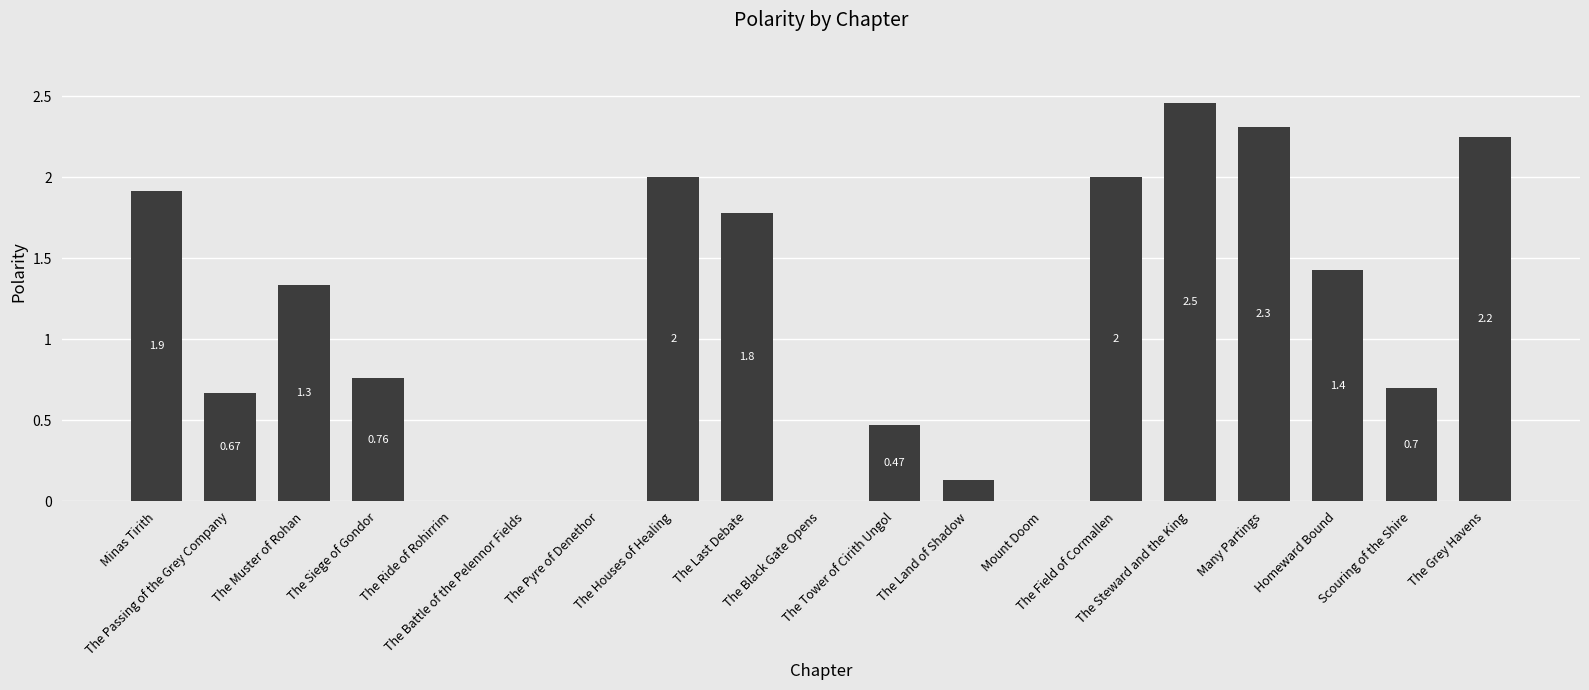

What is the sum of all values?

20.2